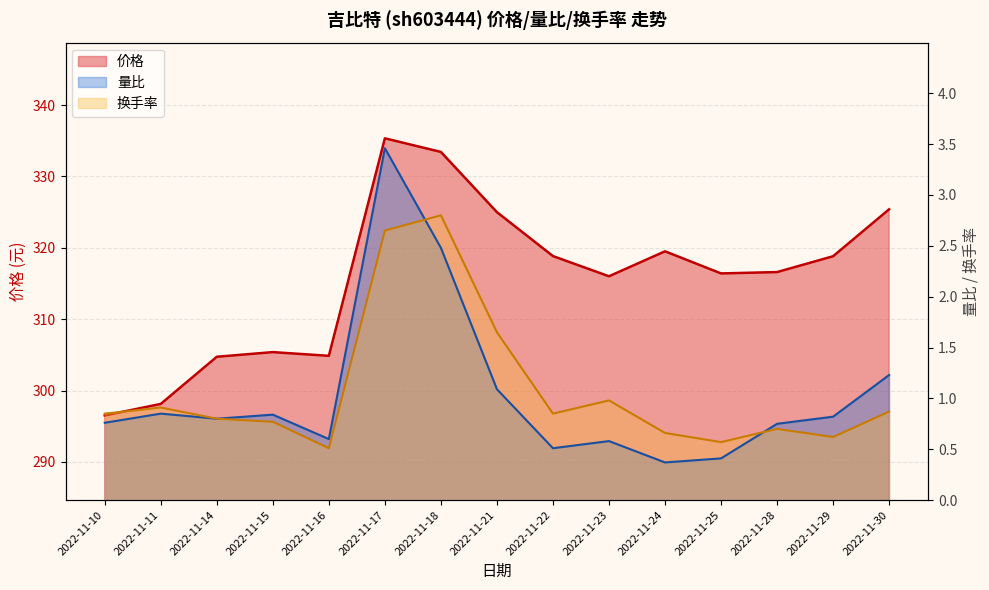

Reading right to left, what are all the values shown in this chart?

价格: 2022-11-30=325.4	2022-11-29=318.8	2022-11-28=316.6	2022-11-25=316.4	2022-11-24=319.5	2022-11-23=316.0	2022-11-22=318.8	2022-11-21=325.0	2022-11-18=333.4	2022-11-17=335.4	2022-11-16=304.9	2022-11-15=305.4	2022-11-14=304.7	2022-11-11=298.1	2022-11-10=296.5
量比: 2022-11-30=1.2	2022-11-29=0.8	2022-11-28=0.8	2022-11-25=0.4	2022-11-24=0.4	2022-11-23=0.6	2022-11-22=0.5	2022-11-21=1.1	2022-11-18=2.5	2022-11-17=3.5	2022-11-16=0.6	2022-11-15=0.8	2022-11-14=0.8	2022-11-11=0.8	2022-11-10=0.8
换手率: 2022-11-30=0.9	2022-11-29=0.6	2022-11-28=0.7	2022-11-25=0.6	2022-11-24=0.7	2022-11-23=1.0	2022-11-22=0.8	2022-11-21=1.6	2022-11-18=2.8	2022-11-17=2.6	2022-11-16=0.5	2022-11-15=0.8	2022-11-14=0.8	2022-11-11=0.9	2022-11-10=0.8